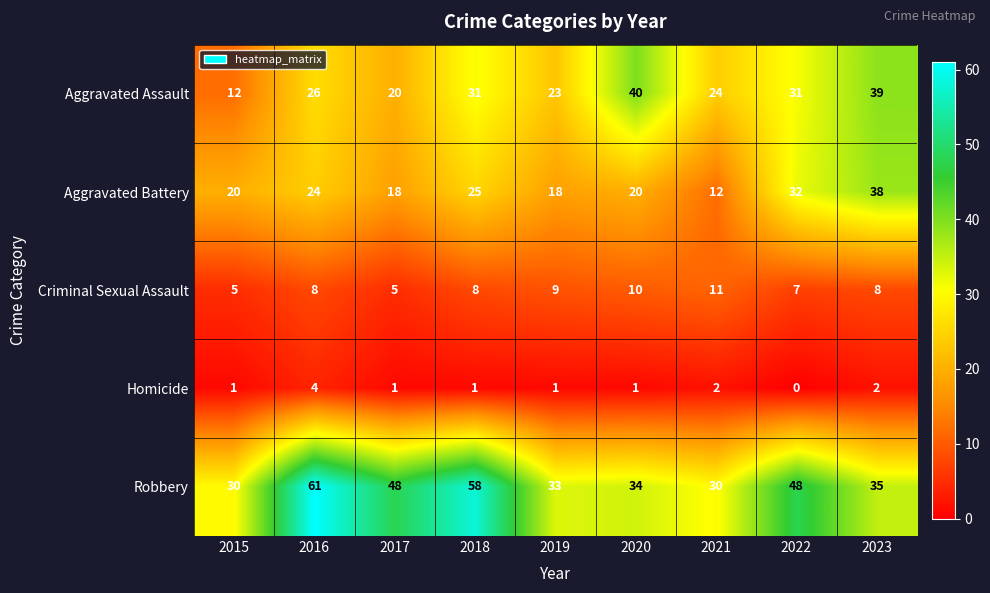

What is the total value across all series at 2022?

118